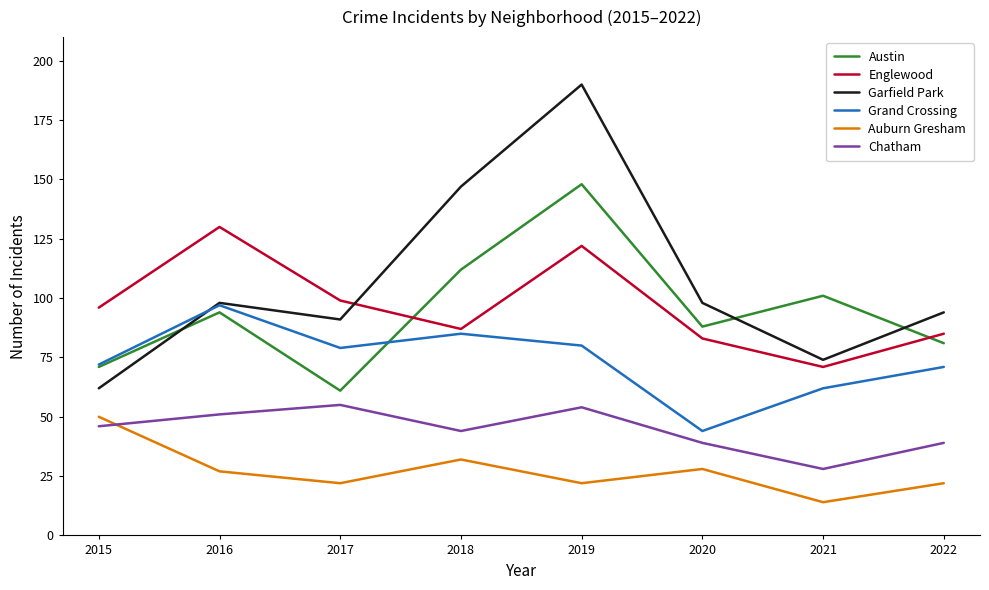

In Grand Crossing, how many points are lower than both neighbors (excluding endpoints)?

2